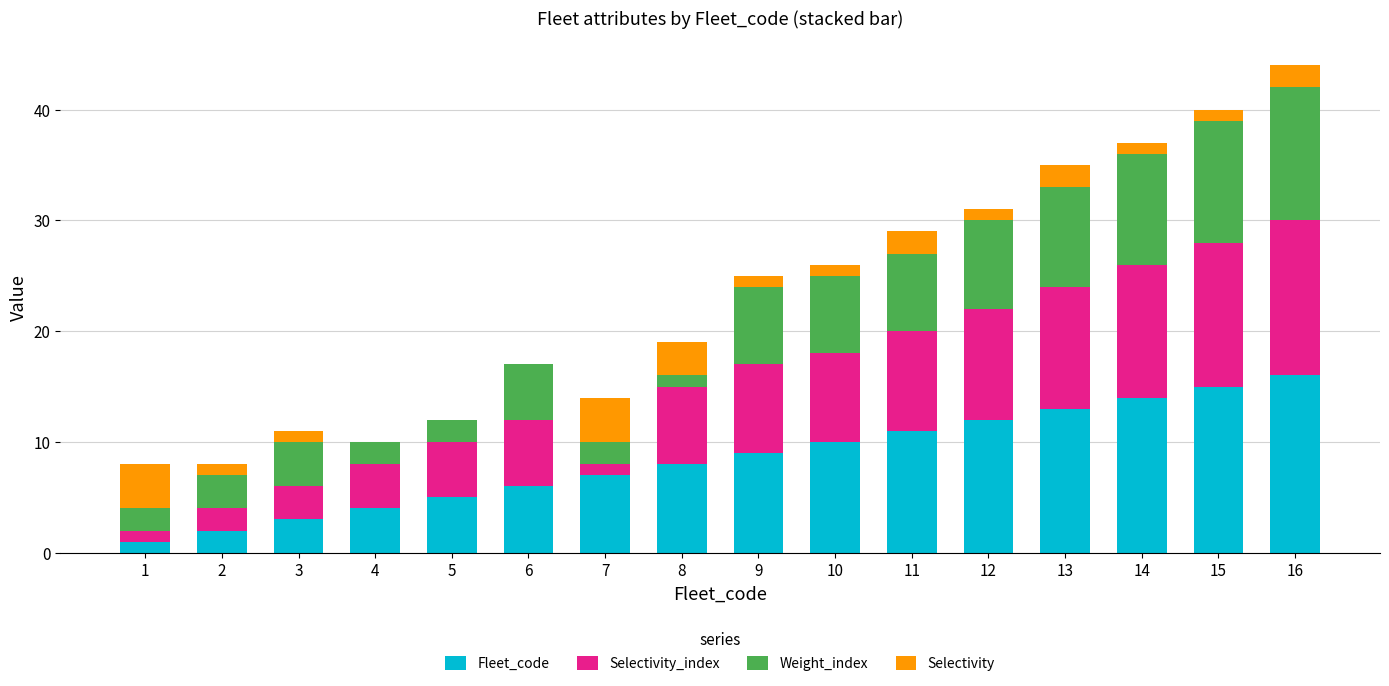

At which category is the sum across all series the highest?

16